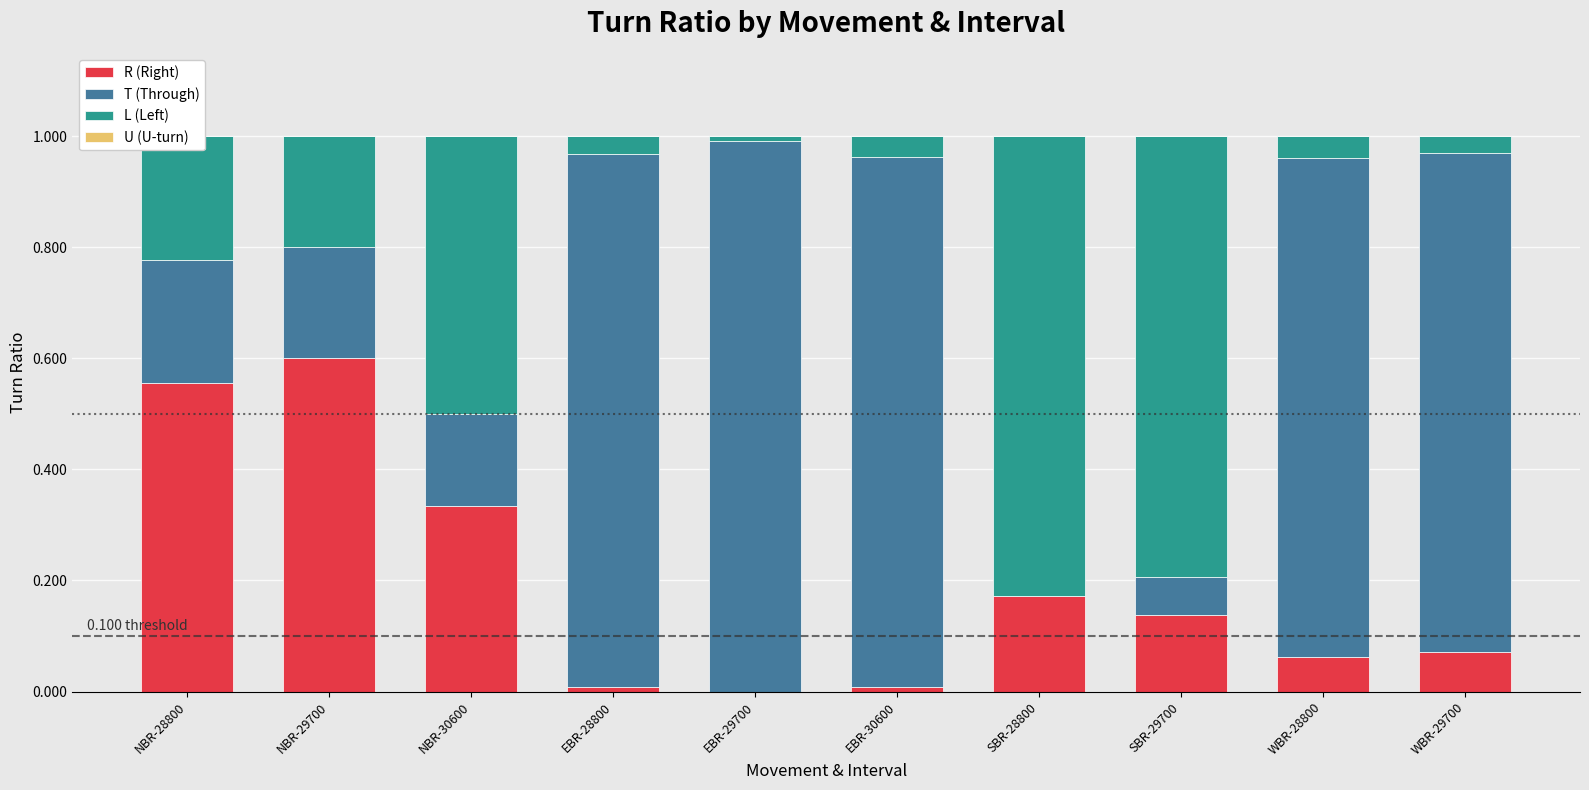

The value of R (Right) at SBR-28800 is 0.2. True or false?

True